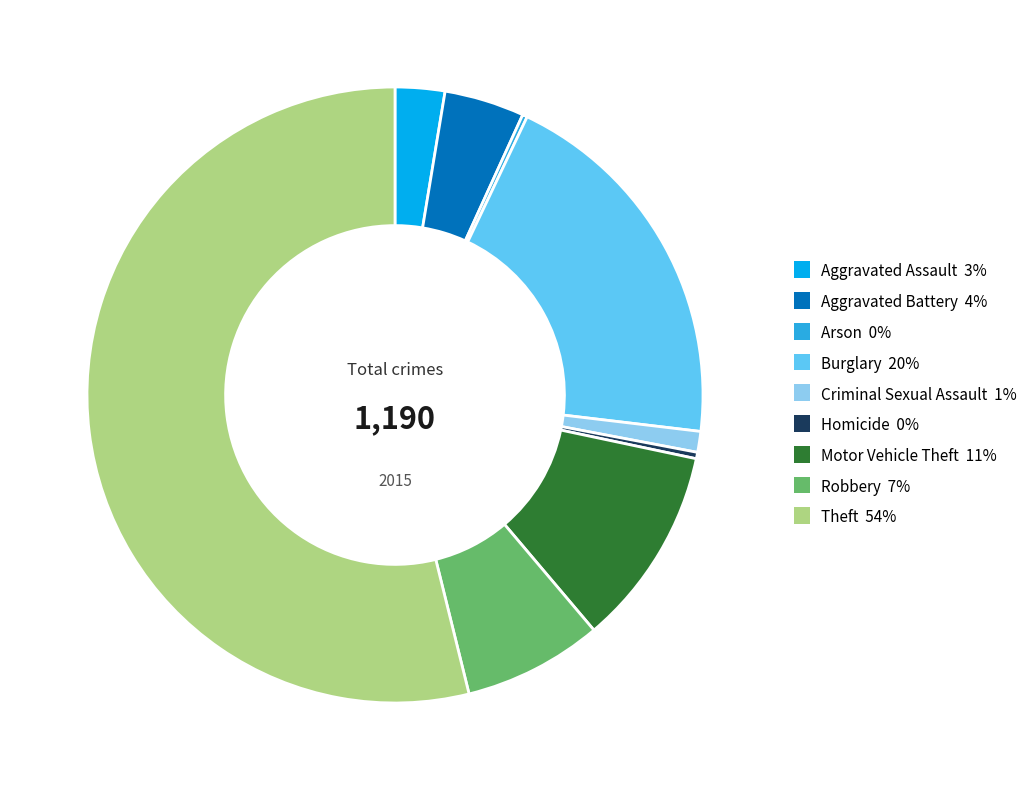

Between Motor Vehicle Theft and Robbery, which is larger?

Motor Vehicle Theft